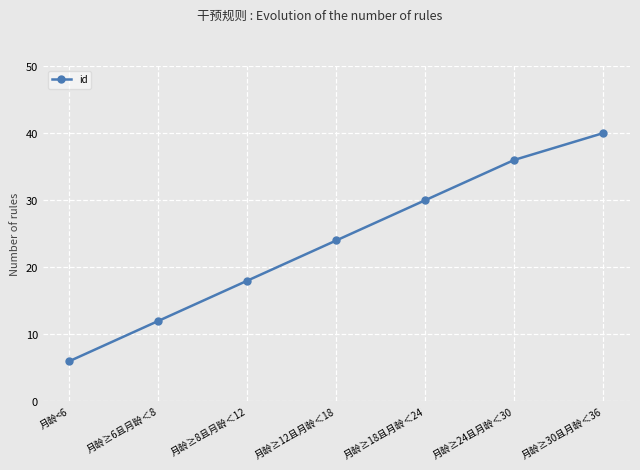

True or false: the data shows 21 at 月龄≥6且月龄＜8.

False